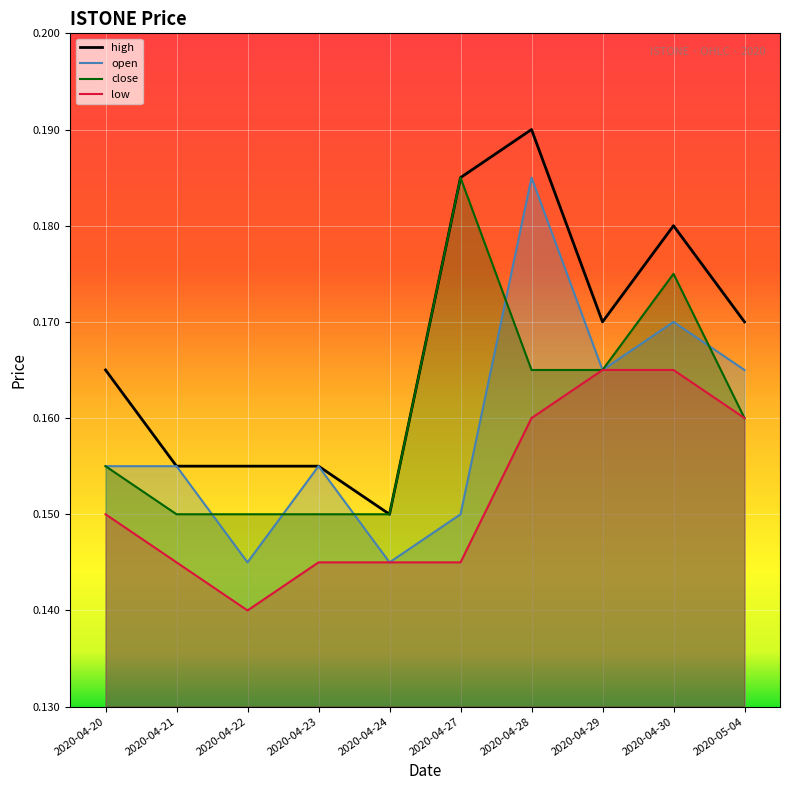

Which series changed the most between 2020-04-23 and 2020-04-27?

close